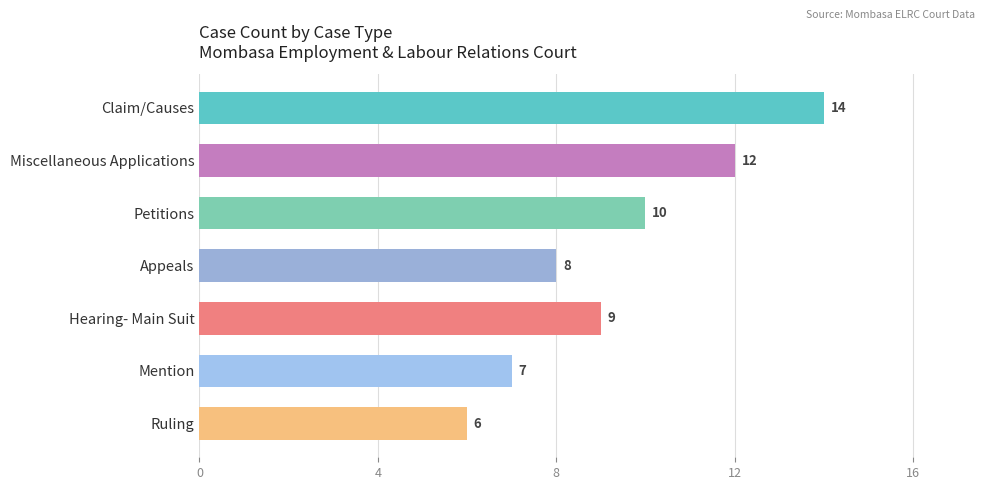

Rank the categories by value from highest to lowest.

Claim/Causes, Miscellaneous Applications, Petitions, Hearing- Main Suit, Appeals, Mention, Ruling